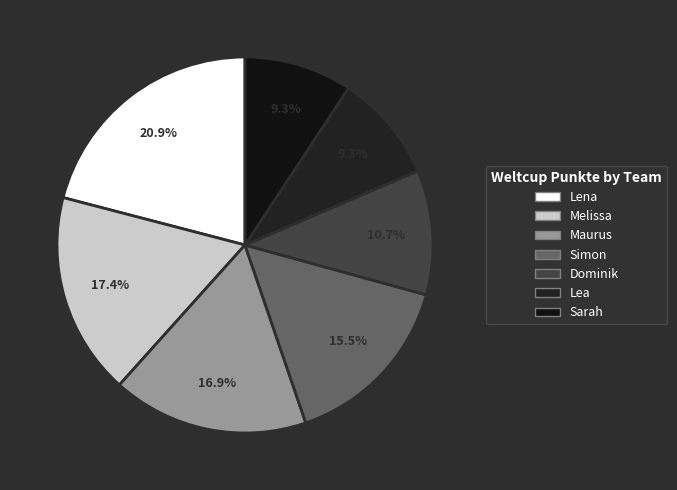

What percentage is the Melissa slice, to the nearest percent?

17%